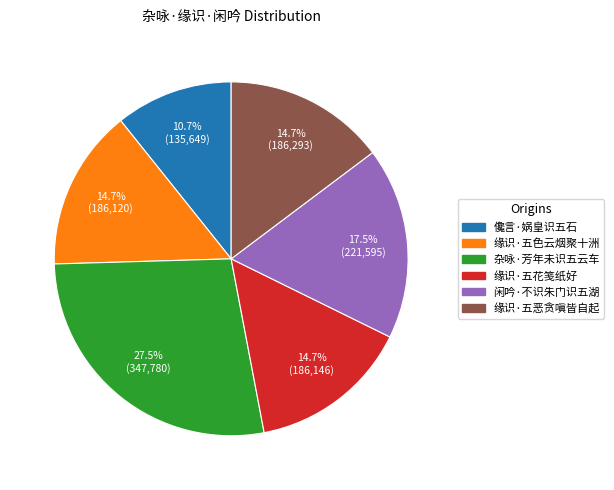

What is the ratio of the value at 杂咏·芳年未识五云车 to the value at 儳言·娲皇识五石?

2.6